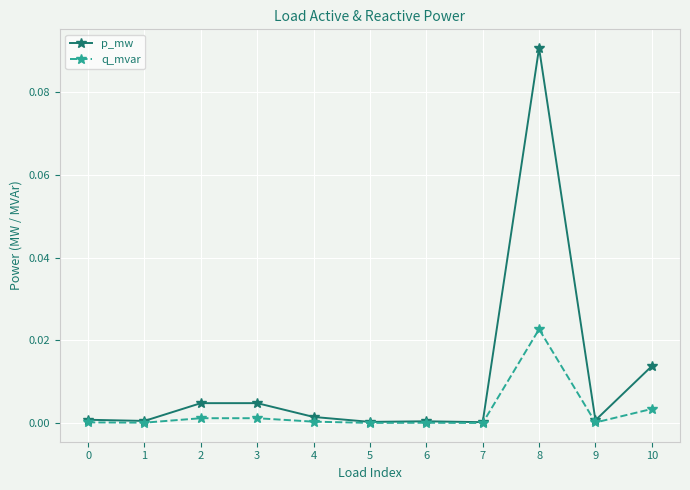

Is the value of p_mw at 8 greater than the value of q_mvar at 10?

Yes